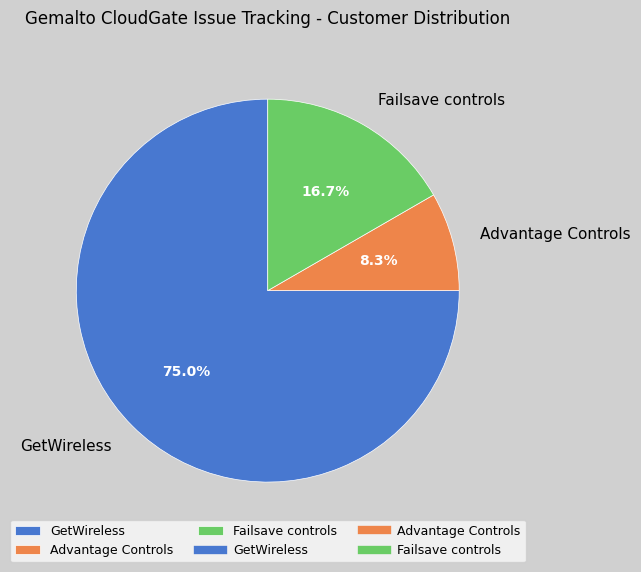

Is it true that Advantage Controls is 1% of the pie?

False